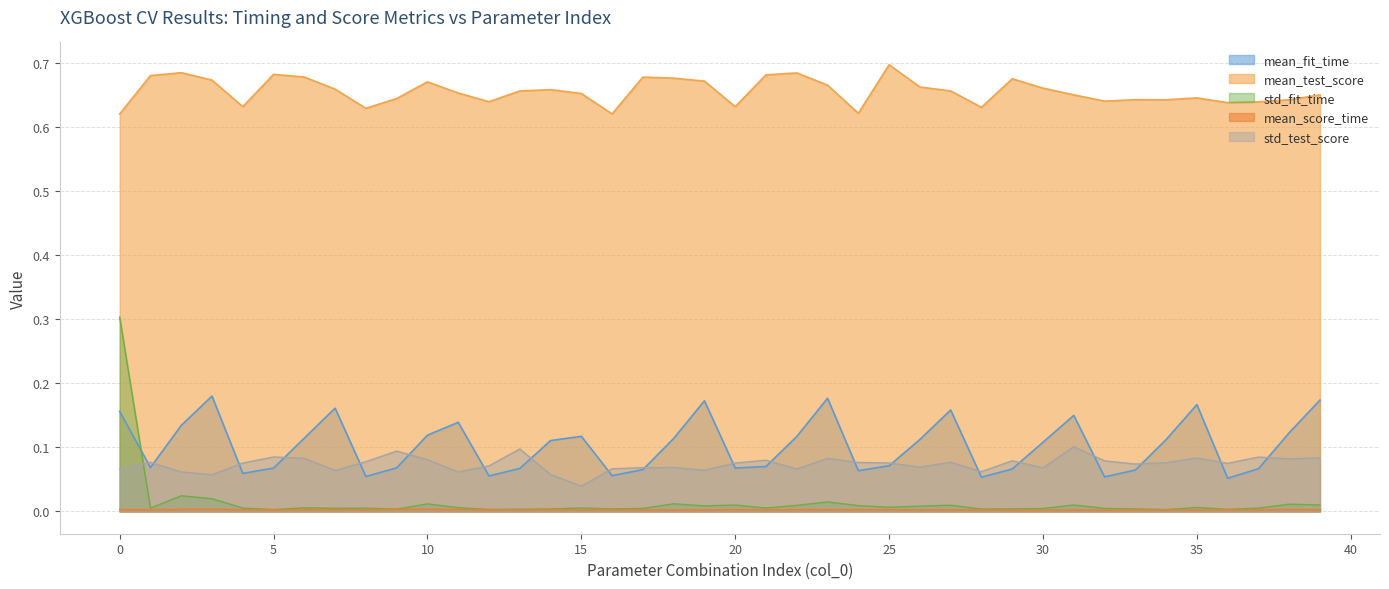

The mean_test_score series shows 0.7 at 30. True or false?

True